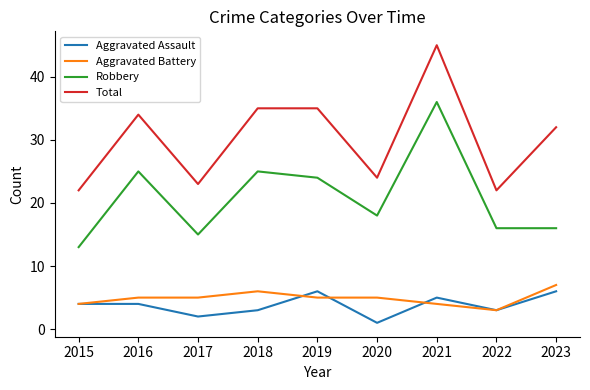

Is the value of Aggravated Battery at 2019 greater than the value of Robbery at 2017?

No